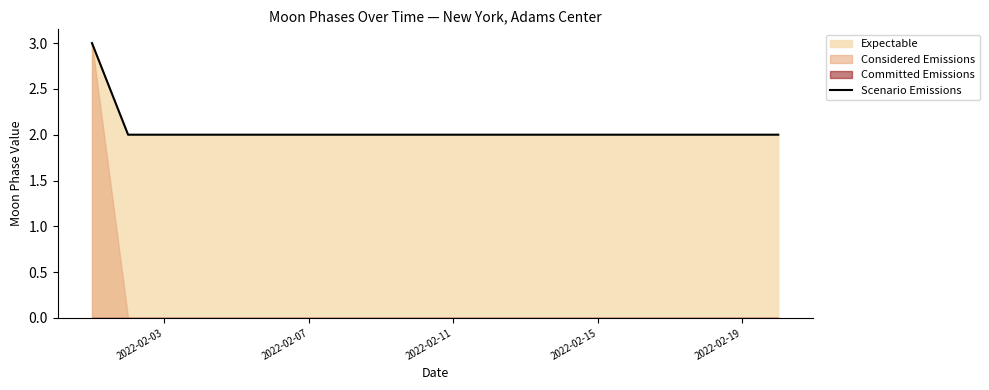

The Scenario Emissions series shows 3 at 2022-02-03. True or false?

False